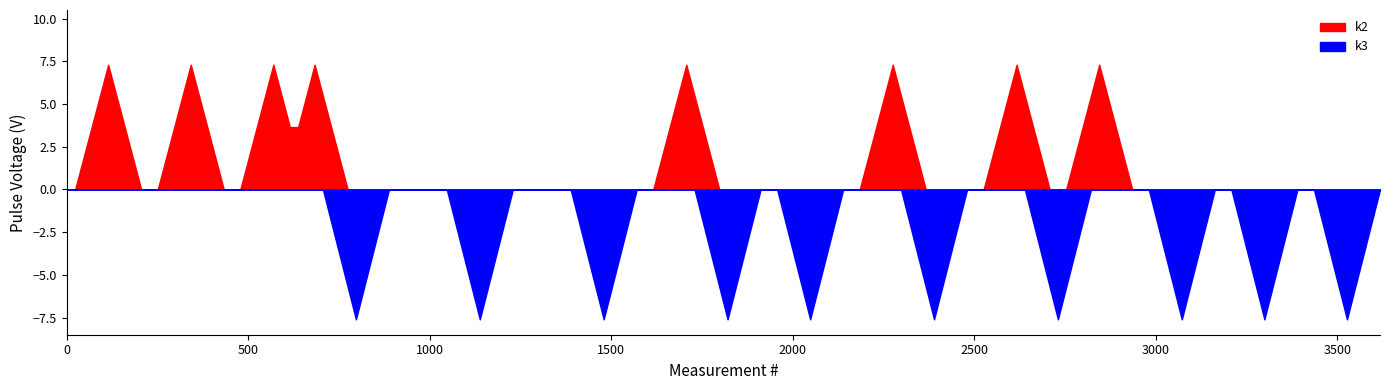

Is it true that k3 equals 116 at t11?

False